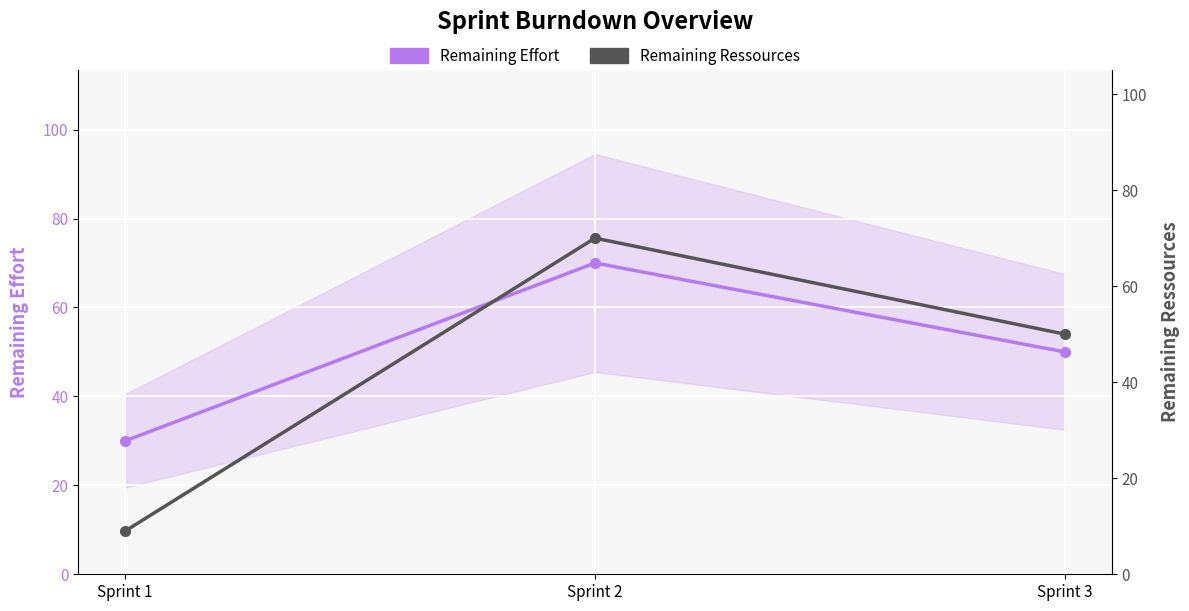

How many data points in Remaining Ressources are above 50?

1